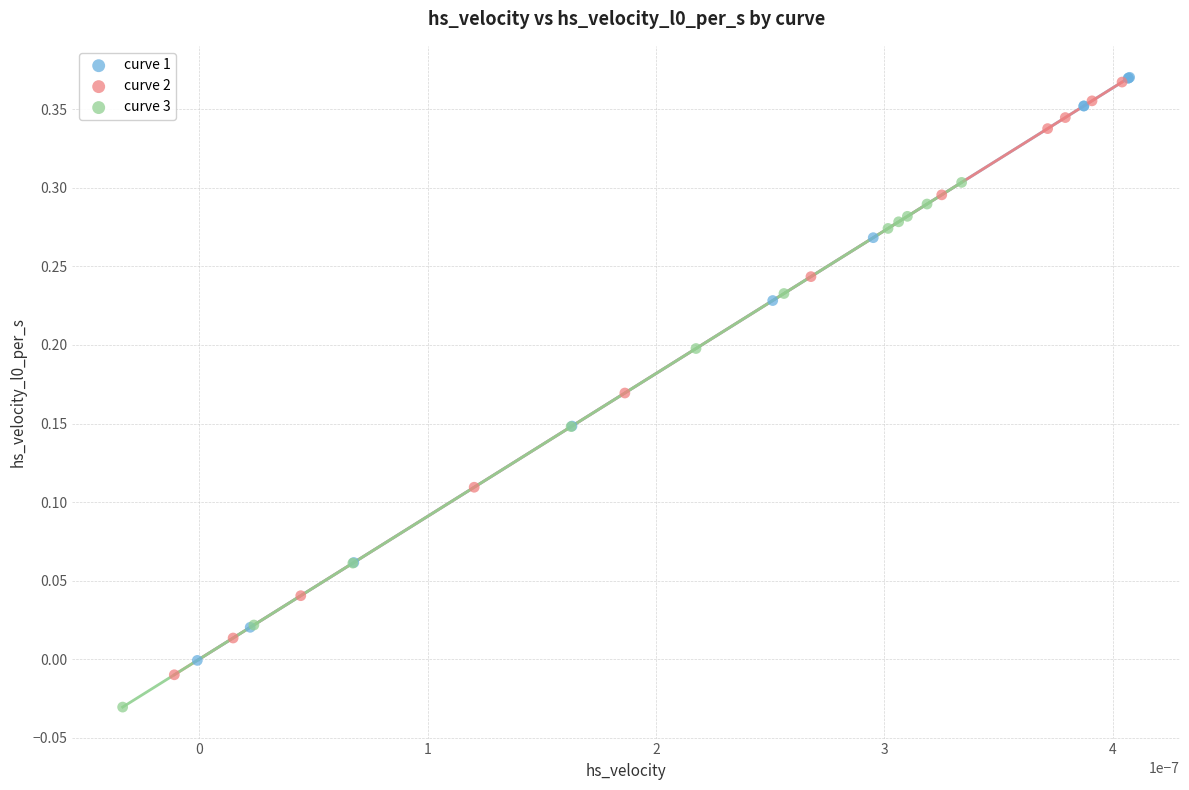

Which series reaches the minimum Y coordinate?

curve 3